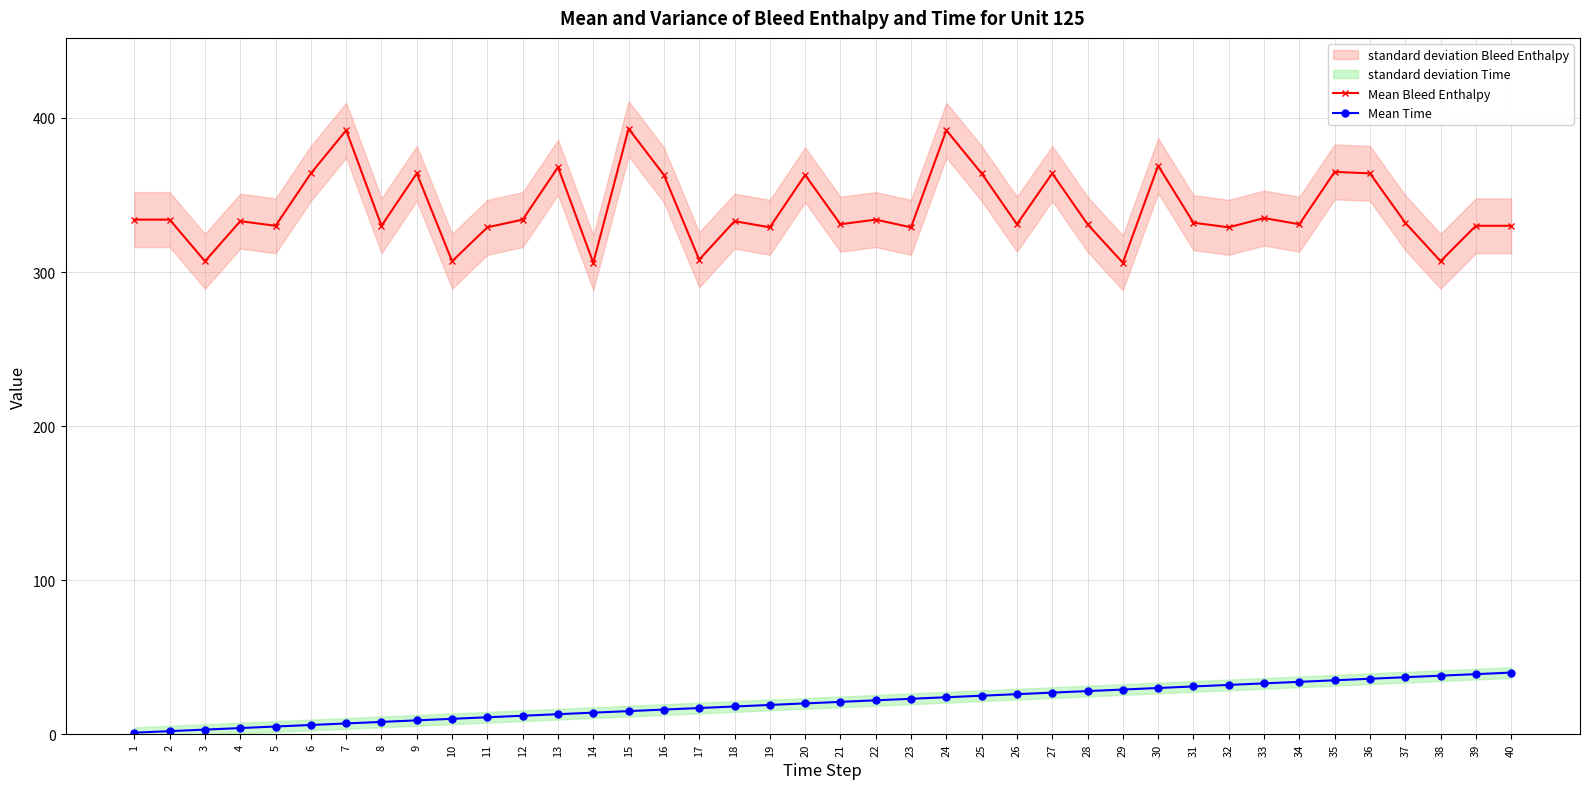

Is this an area chart (filled region under the line)?

No